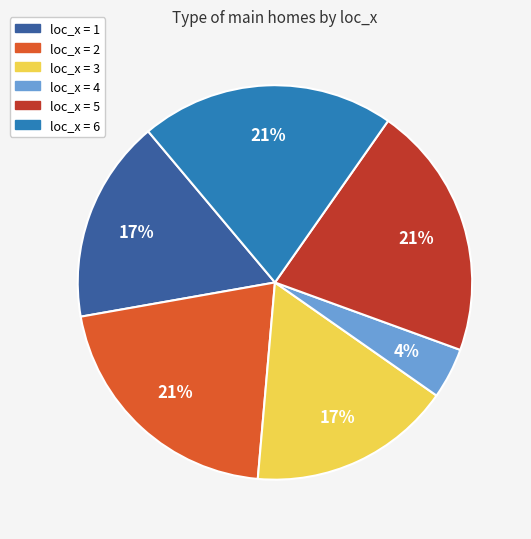

Do loc_x = 5 and loc_x = 2 together represent more than half of the pie?

No